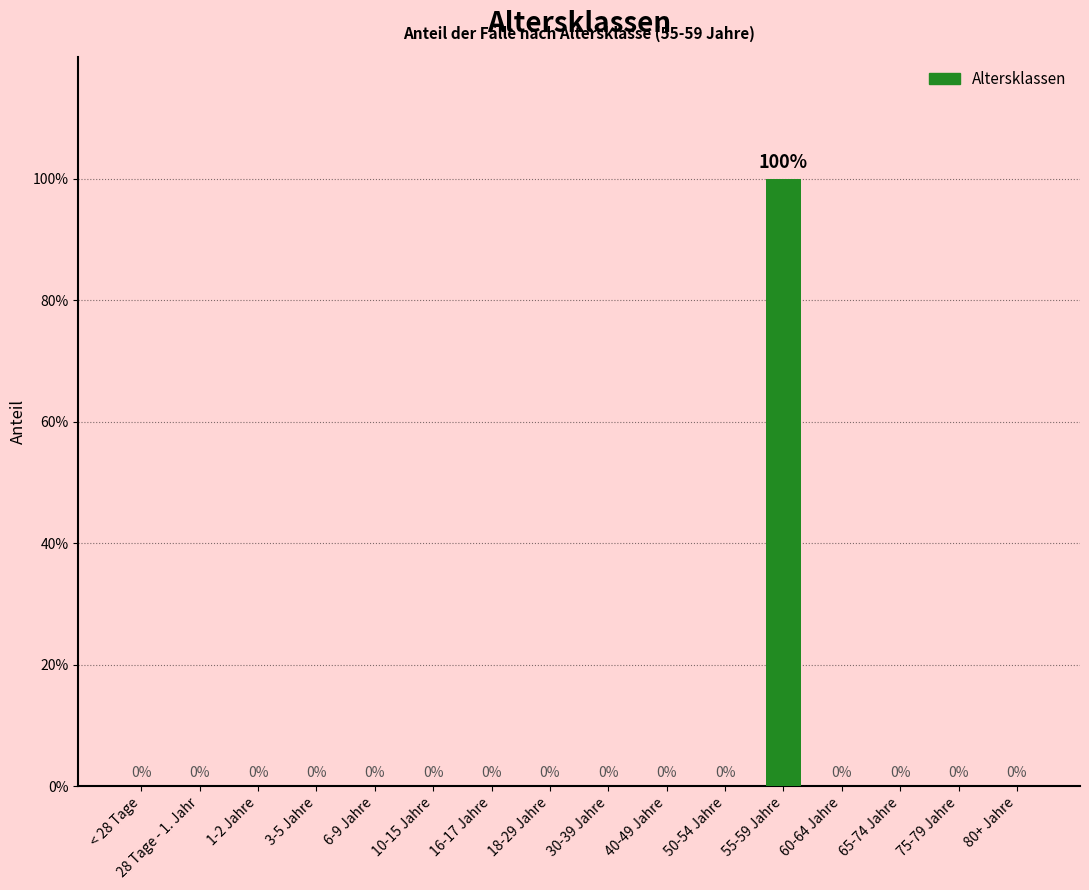

Rank the categories by value from highest to lowest.

55-59 Jahre, < 28 Tage, 28 Tage - 1. Jahr, 1-2 Jahre, 3-5 Jahre, 6-9 Jahre, 10-15 Jahre, 16-17 Jahre, 18-29 Jahre, 30-39 Jahre, 40-49 Jahre, 50-54 Jahre, 60-64 Jahre, 65-74 Jahre, 75-79 Jahre, 80+ Jahre